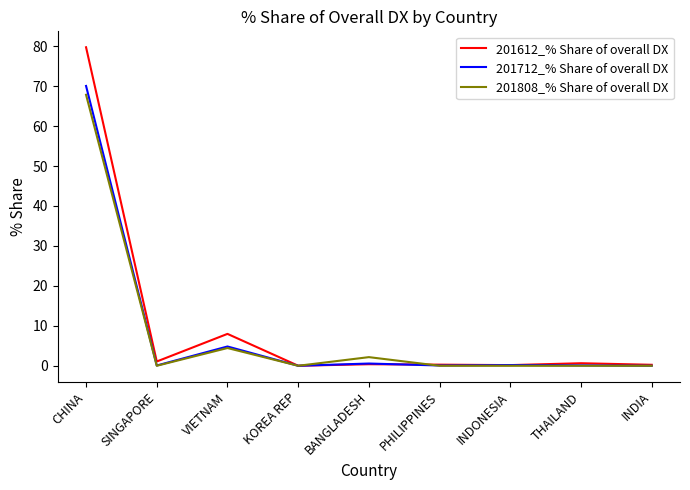

What are all the series names shown in the legend?

201612_% Share of overall DX, 201712_% Share of overall DX, 201808_% Share of overall DX